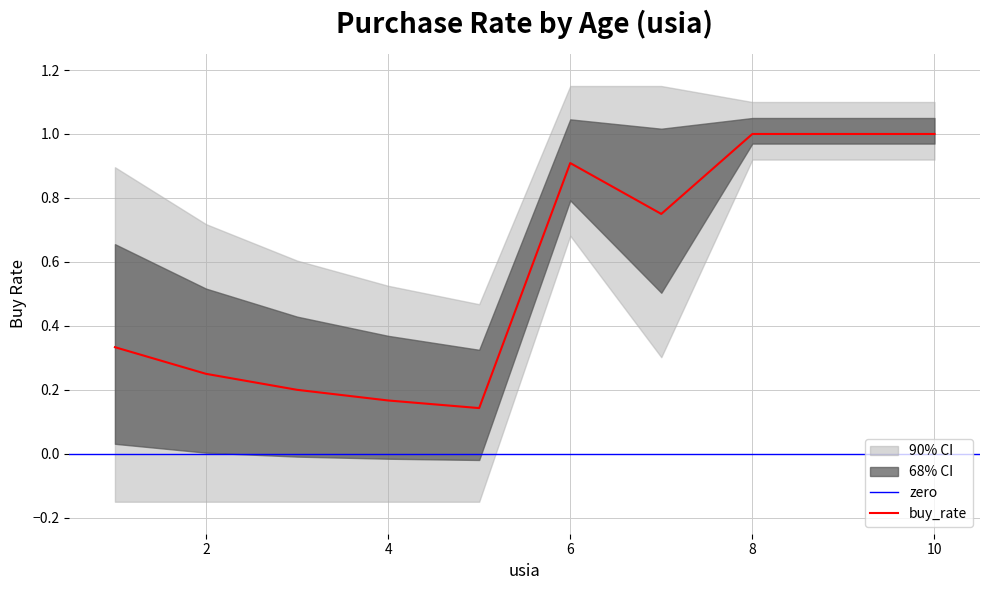

The buy_rate series shows 1.4 at 6. True or false?

False